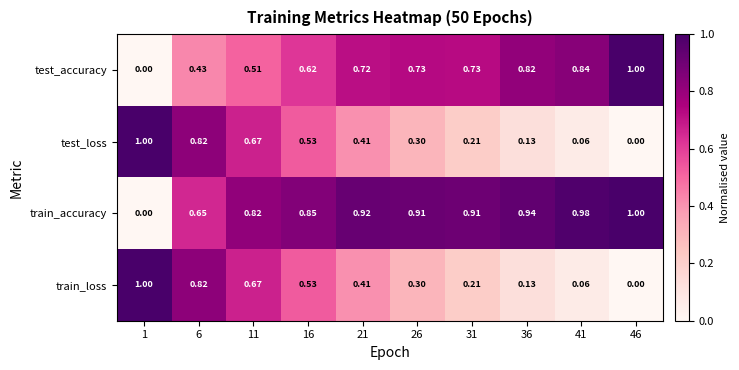

Which series changed the most between 1 and 16?

train_accuracy